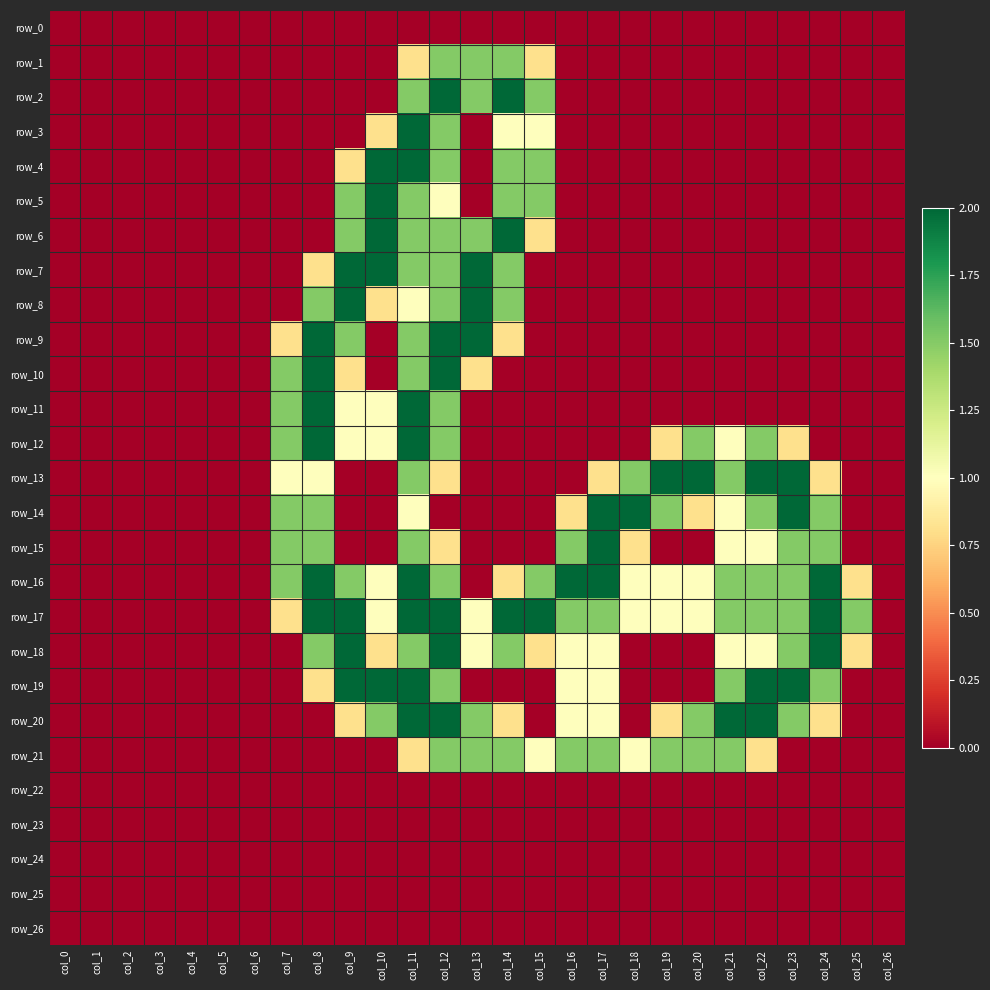

What is the greatest value displayed?

2.0